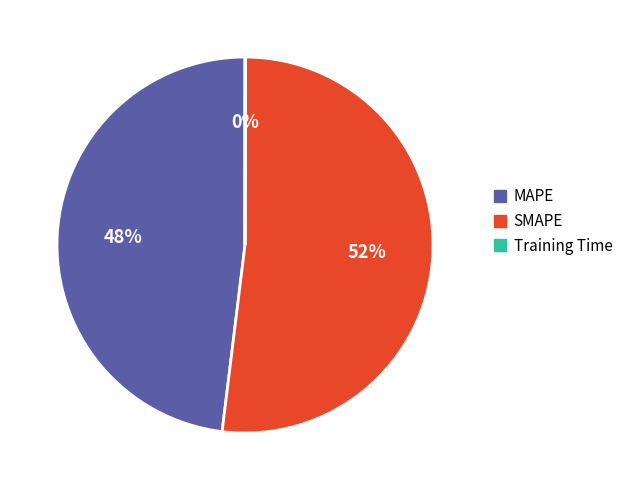

Does SMAPE represent more than half of the total?

Yes